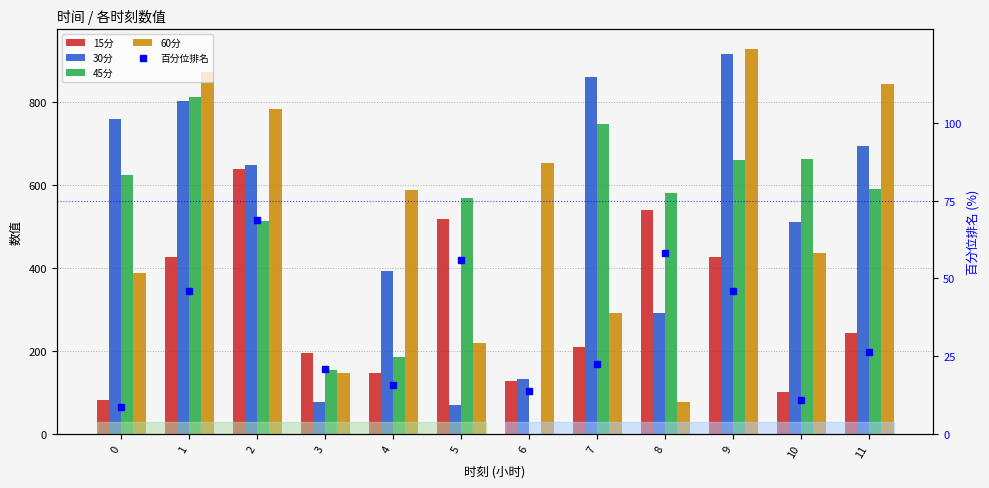

Does the chart contain stacked bars?

No